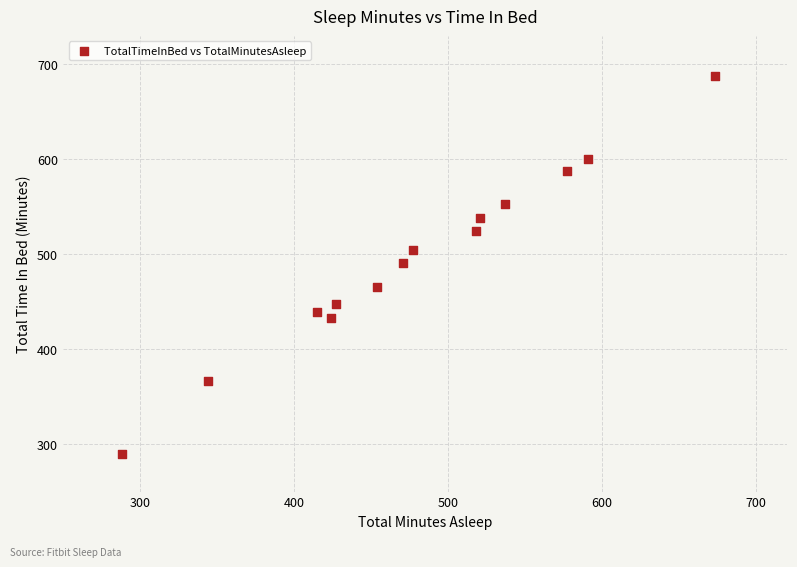

What is the range of Y values (max minus min)?

398